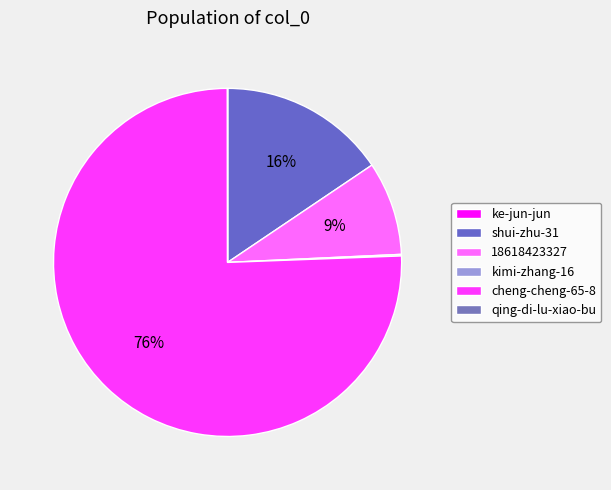

To the nearest percent, what is the average slice percentage?

17%